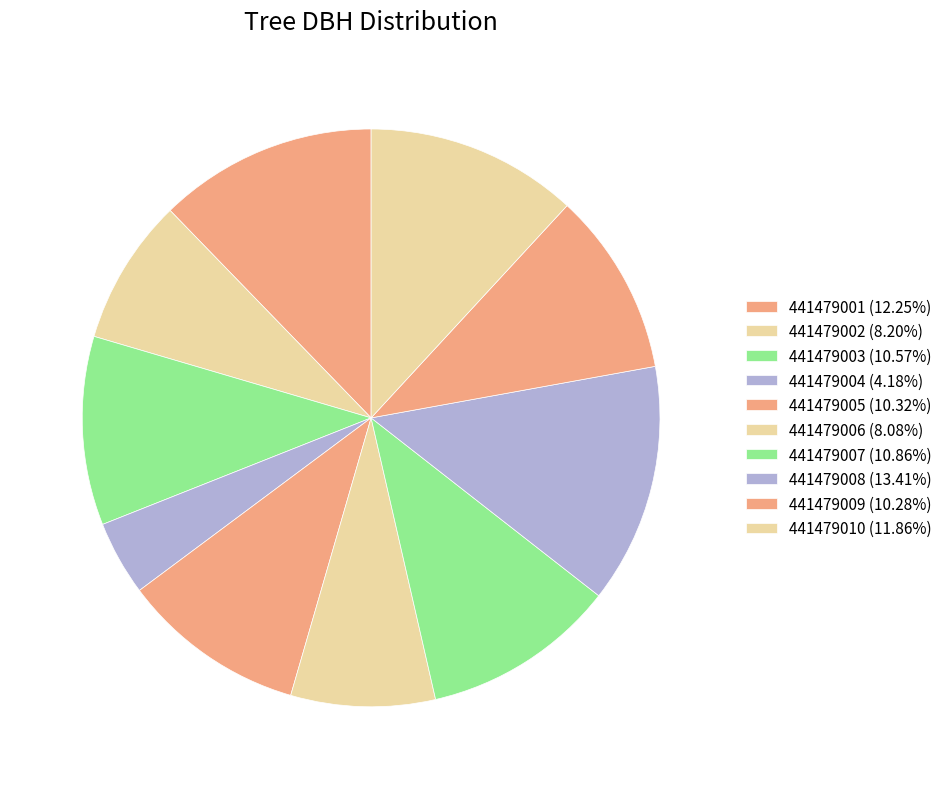

Between 441479007 and 441479002, which is larger?

441479007